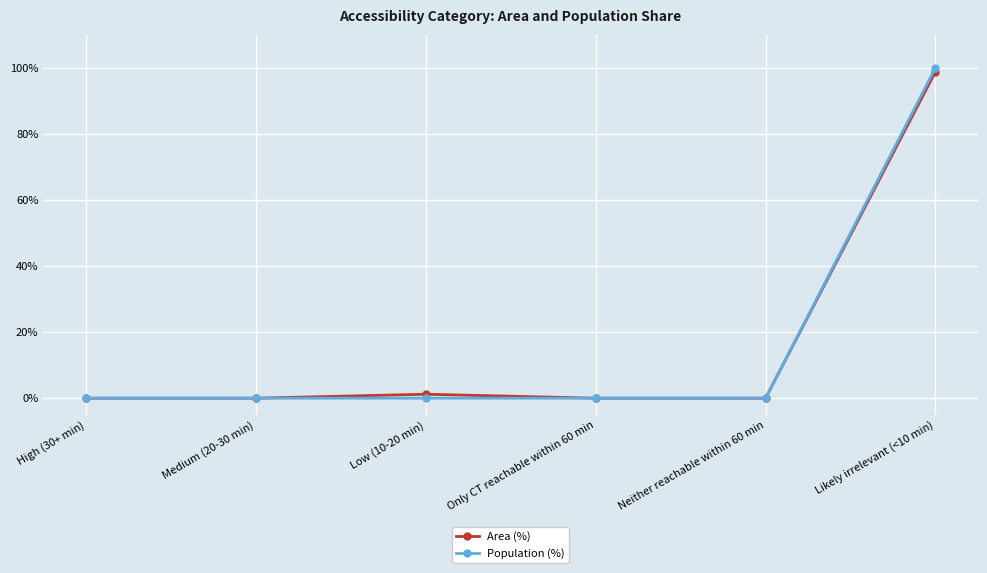

Is the value of Population (%) at Low (10-20 min) greater than the value of Area (%) at Likely irrelevant (<10 min)?

No